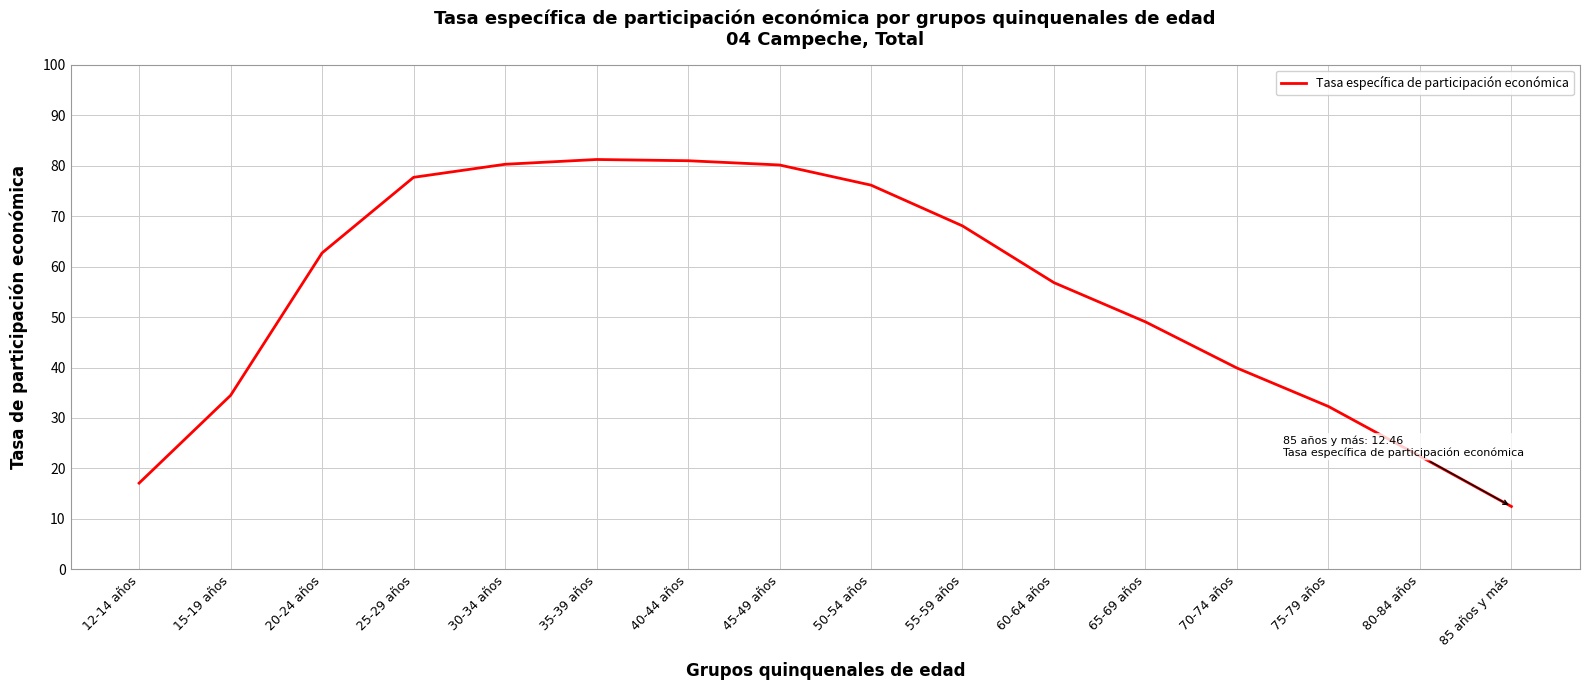

What is the change in value from 15-19 años to 25-29 años?

+43.2